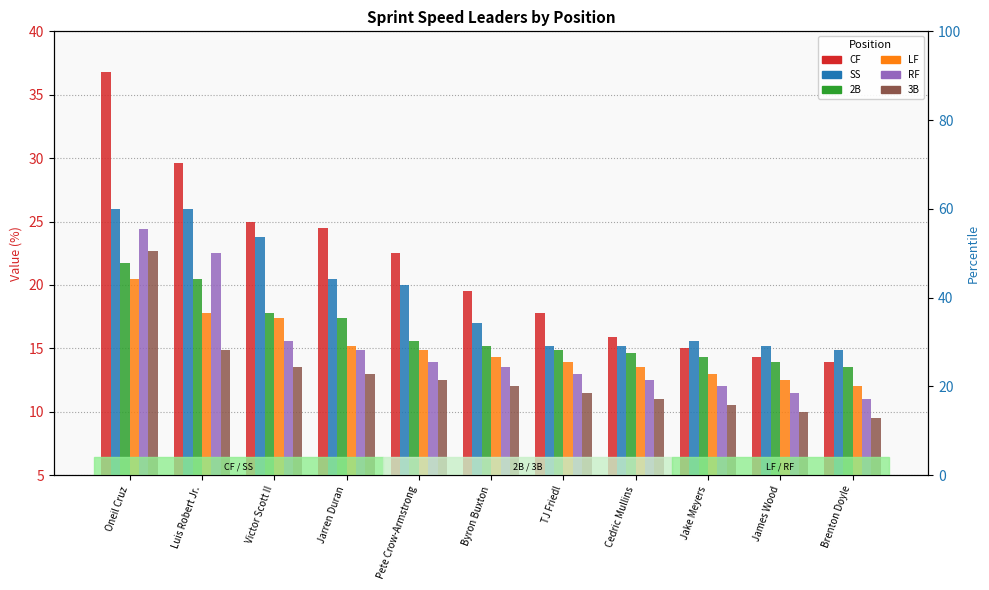

Reading left to right, transcribe all the data shown in this chart.

CF: 36.8	29.6	25.0	24.5	22.5	19.5	17.8	15.9	15.0	14.3	13.9
SS: 26.0	26.0	23.8	20.5	20.0	17.0	15.2	15.2	15.6	15.2	14.9
2B: 21.7	20.5	17.8	17.4	15.6	15.2	14.9	14.6	14.3	13.9	13.5
LF: 20.5	17.8	17.4	15.2	14.9	14.3	13.9	13.5	13.0	12.5	12.0
RF: 24.4	22.5	15.6	14.9	13.9	13.5	13.0	12.5	12.0	11.5	11.0
3B: 22.7	14.9	13.5	13.0	12.5	12.0	11.5	11.0	10.5	10.0	9.5